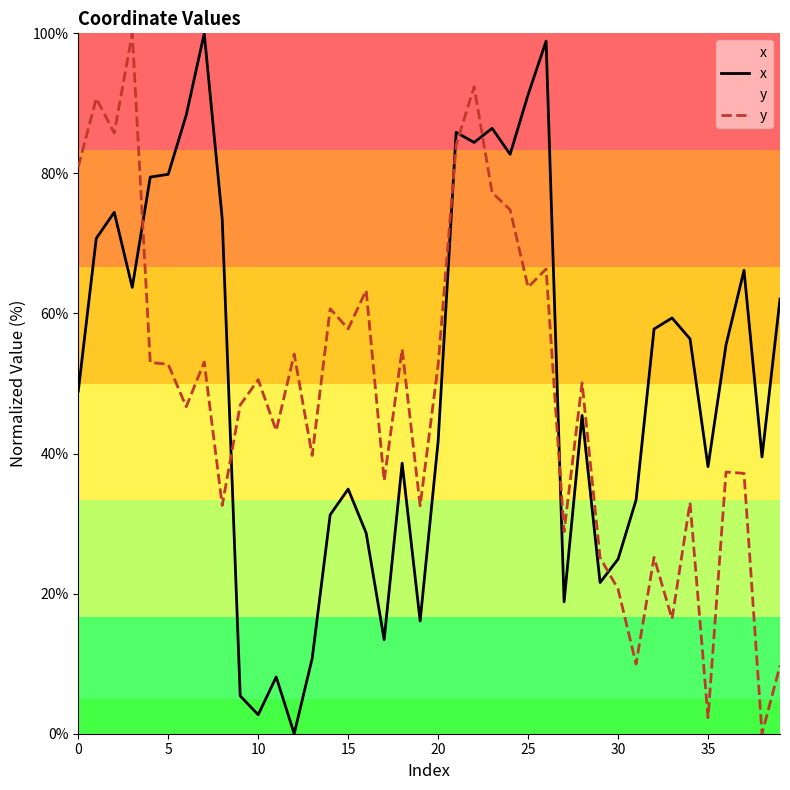

What are all the series names shown in the legend?

x, y